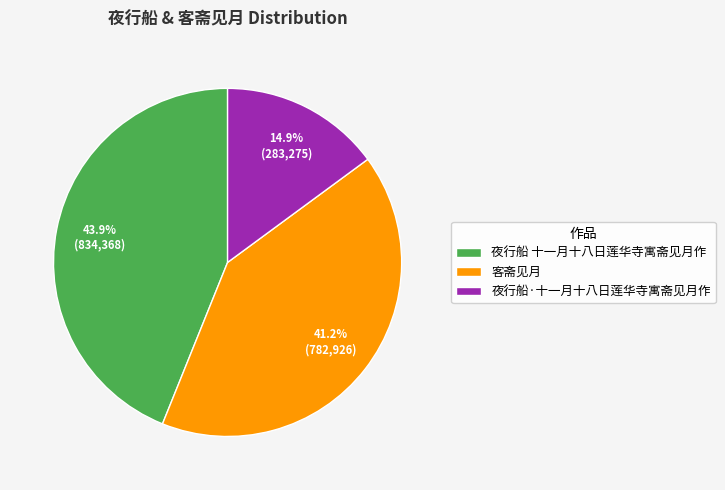

To the nearest percent, what is the average slice percentage?

33%